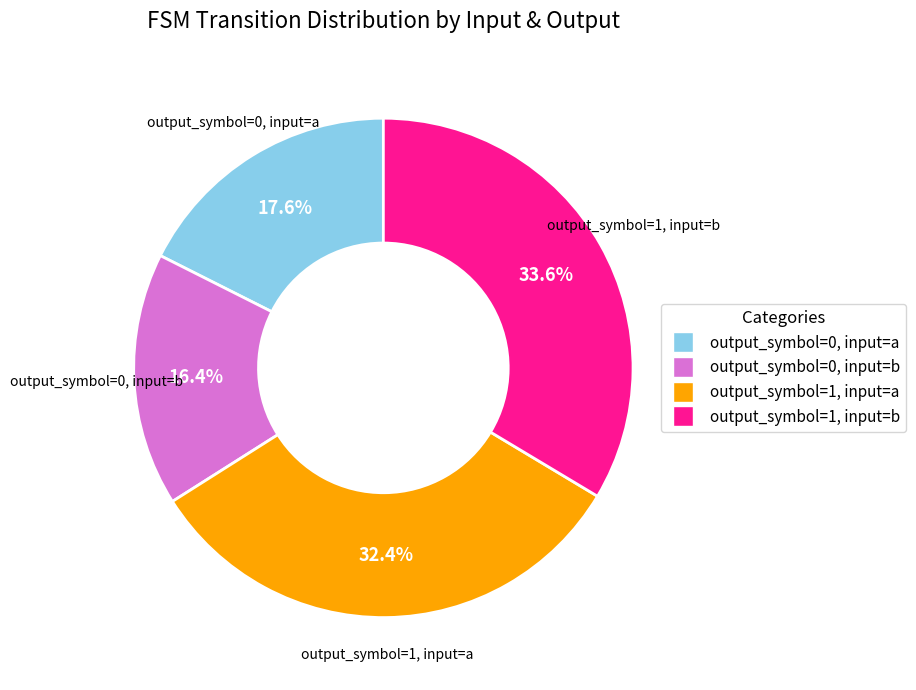

Approximately how many times larger is the value at output_symbol=1, input=b compared to output_symbol=1, input=a?

1.0